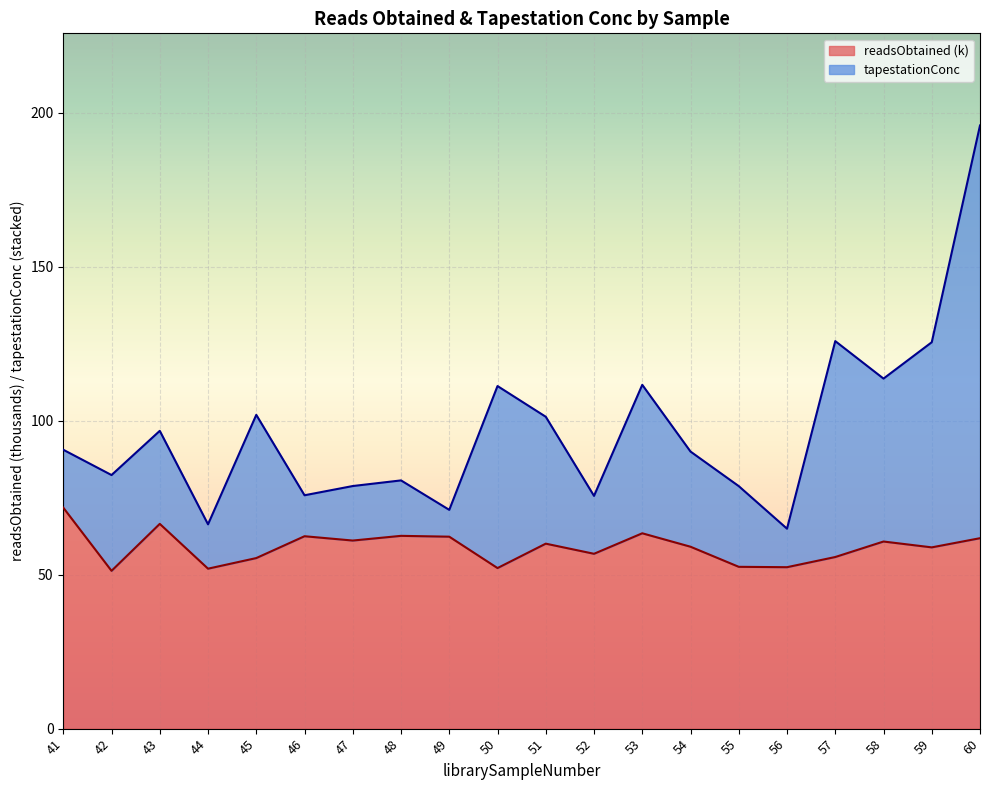

True or false: readsObtained and tapestationConc cross at least once.

False